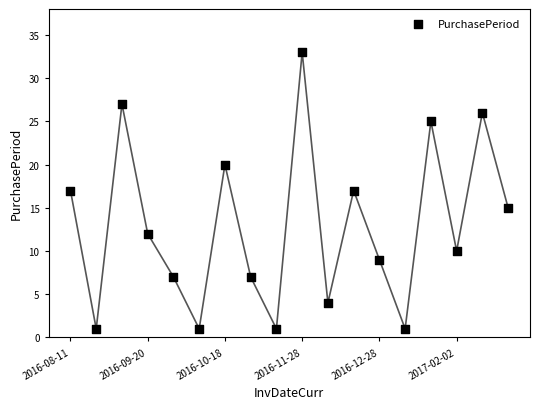

What is the range of Y values (max minus min)?

32